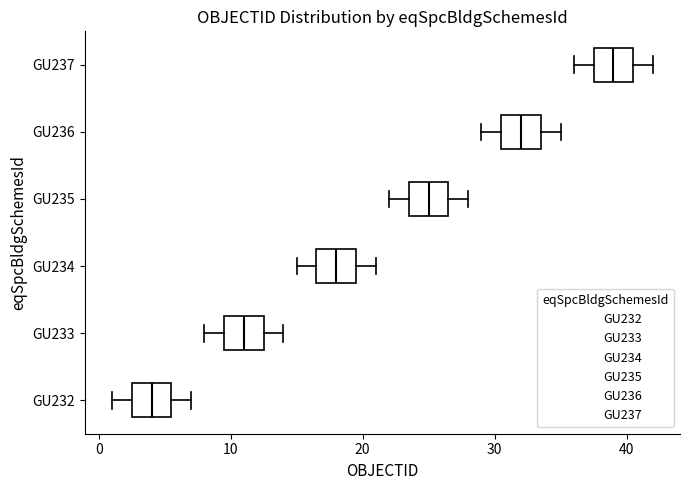

Reading bottom to top, read every box against the x-axis: the position of its median line, the range the box covers, and the ends of its whiskers. The values are not printed on the chart, so give them approximately, as read against the axis.

GU232: median 4, box 3 to 6, whiskers 1 to 7
GU233: median 11, box 10 to 13, whiskers 8 to 14
GU234: median 18, box 17 to 20, whiskers 15 to 21
GU235: median 25, box 24 to 27, whiskers 22 to 28
GU236: median 32, box 31 to 34, whiskers 29 to 35
GU237: median 39, box 38 to 41, whiskers 36 to 42